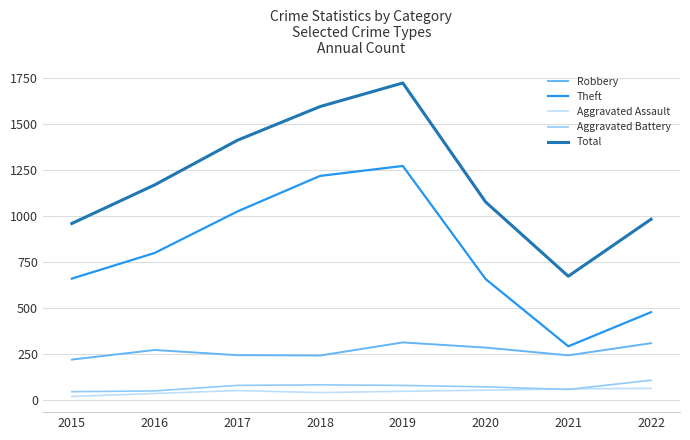

Which series has the largest total across all categories?

Total